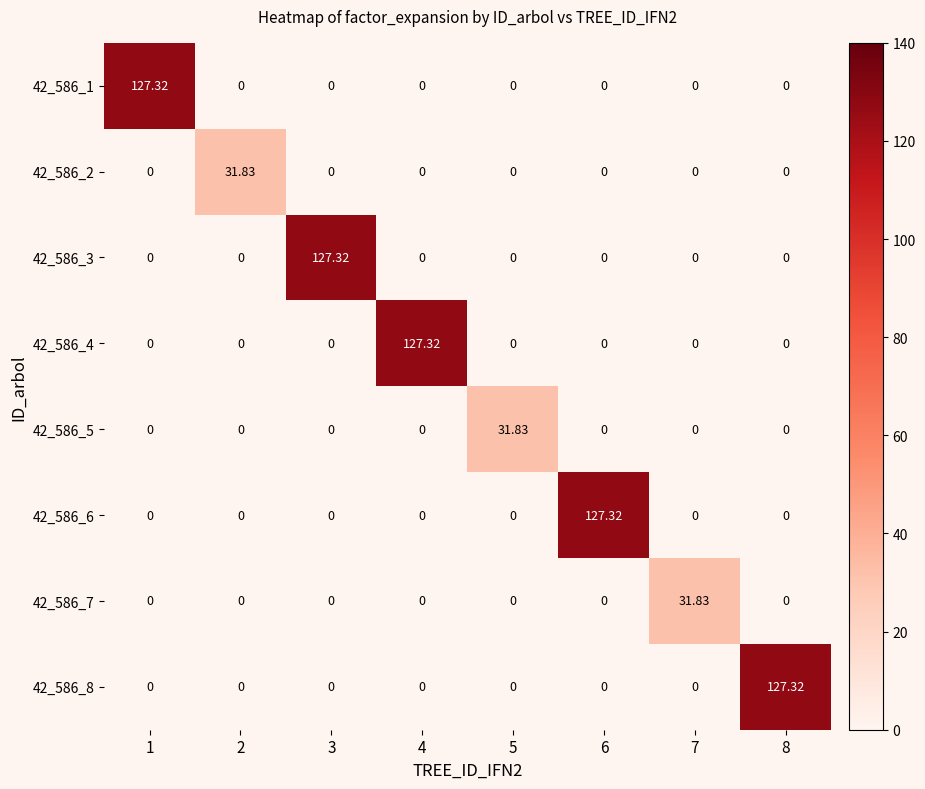

How many data points in 42_586_2 are above 0?

1